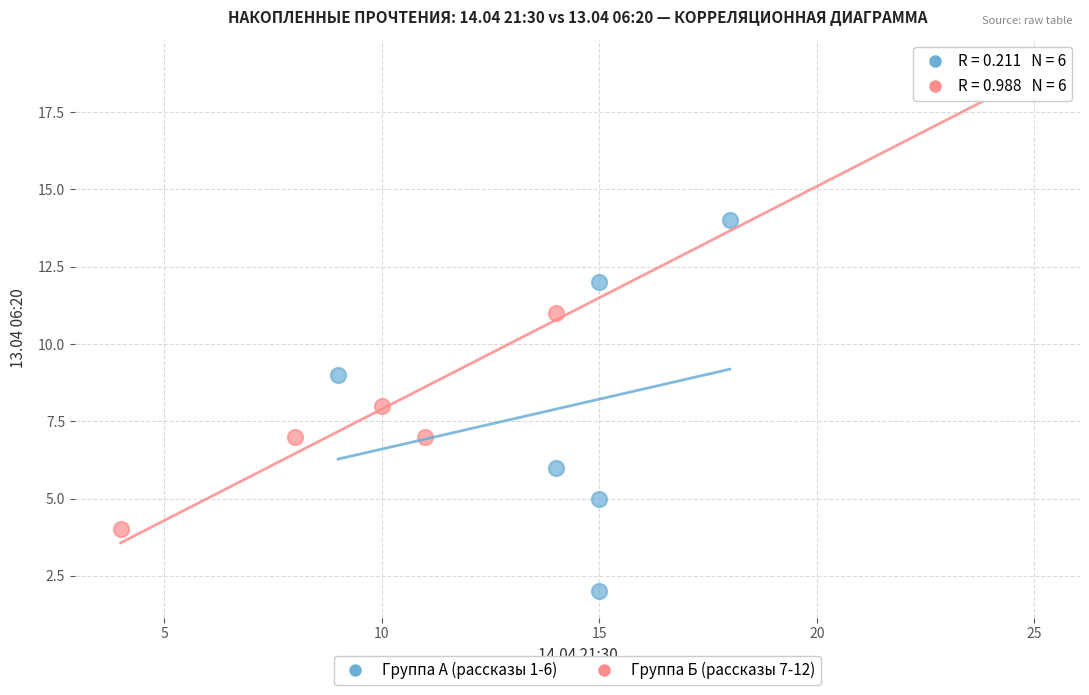

Which series reaches the minimum Y coordinate?

Группа А (рассказы 1-6)